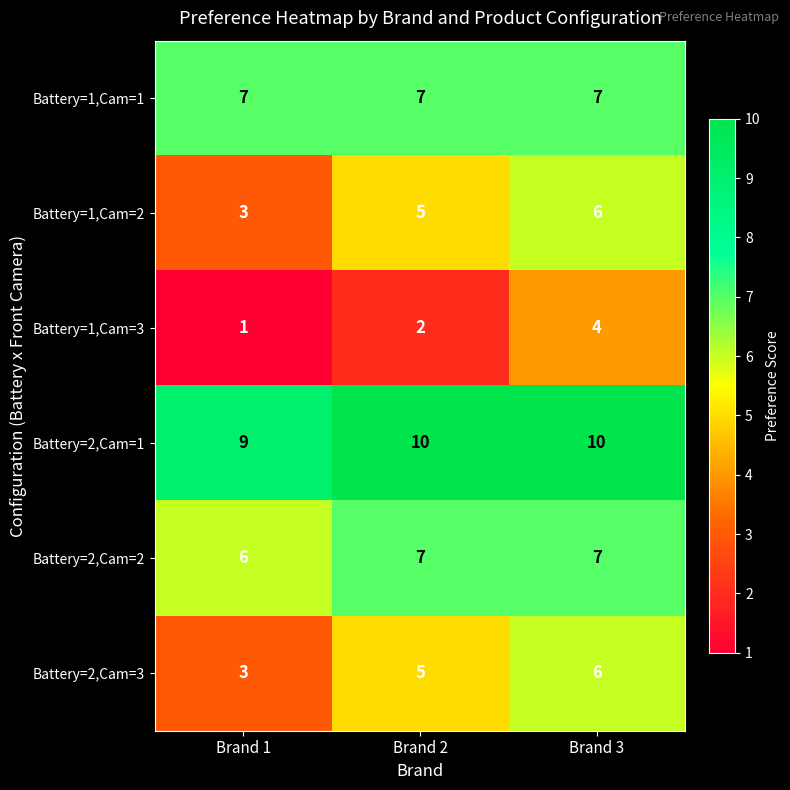

Is it true that Battery=2,Cam=3 equals 8 at Brand 2?

False